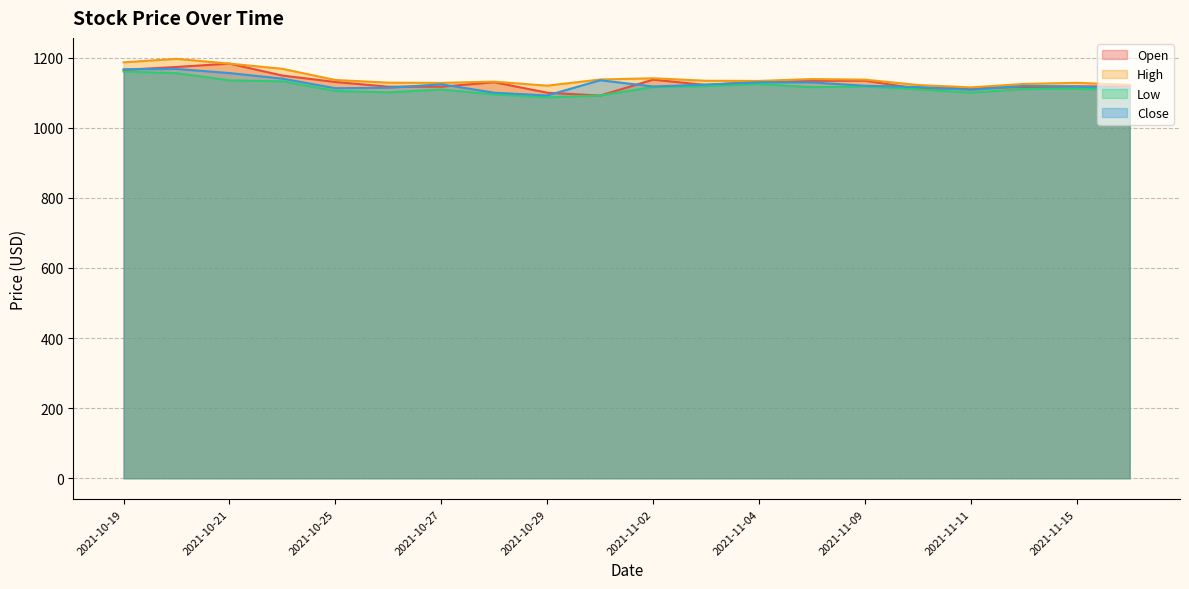

Rank the categories by Low value from lowest to highest.

2021-10-29, 2021-11-01, 2021-10-28, 2021-11-11, 2021-10-26, 2021-10-25, 2021-11-16, 2021-10-27, 2021-11-10, 2021-11-12, 2021-11-15, 2021-11-08, 2021-11-02, 2021-11-09, 2021-11-03, 2021-11-04, 2021-10-22, 2021-10-21, 2021-10-20, 2021-10-19